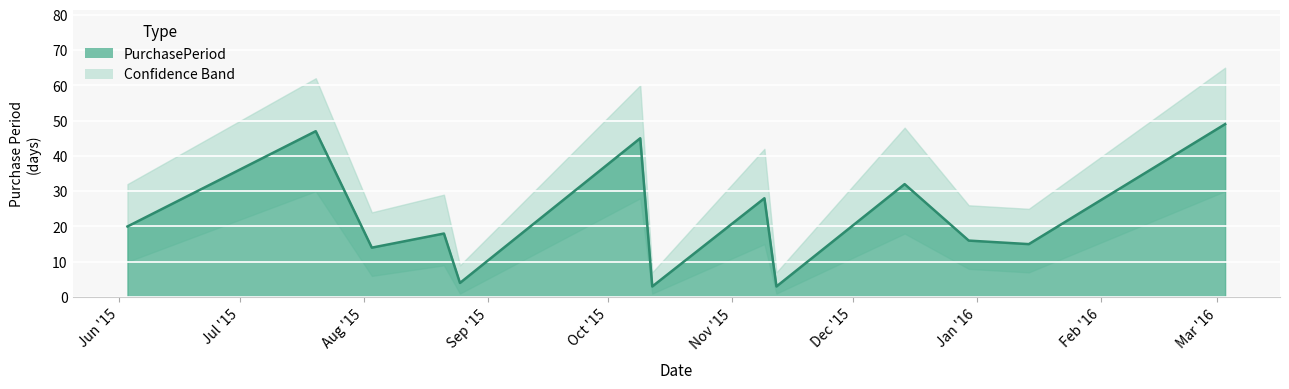

What is the sum of the values at 2015-08-03 and 2015-07-20?

61